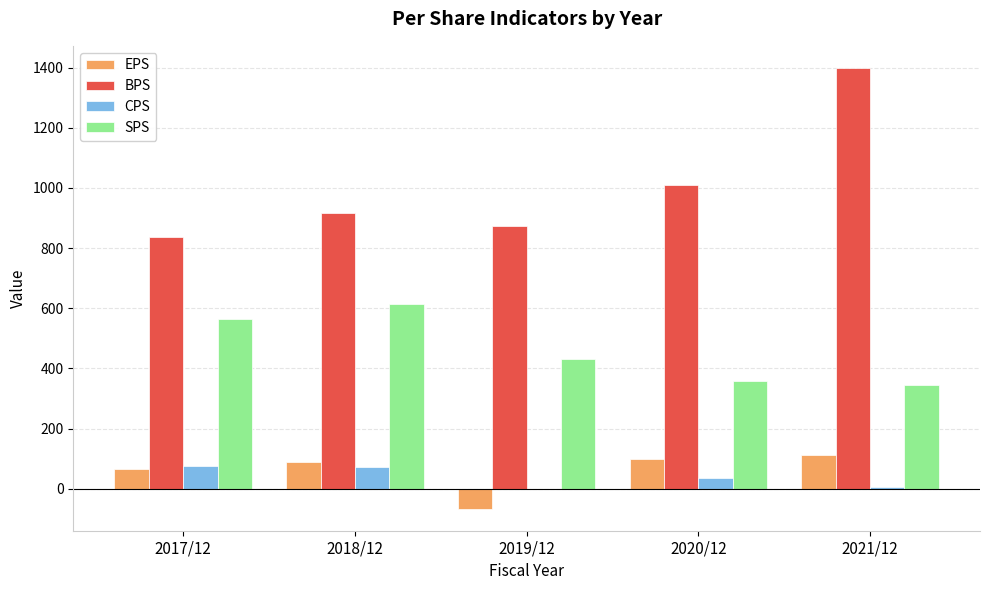

What value does the BPS series have at 2021/12?

1399